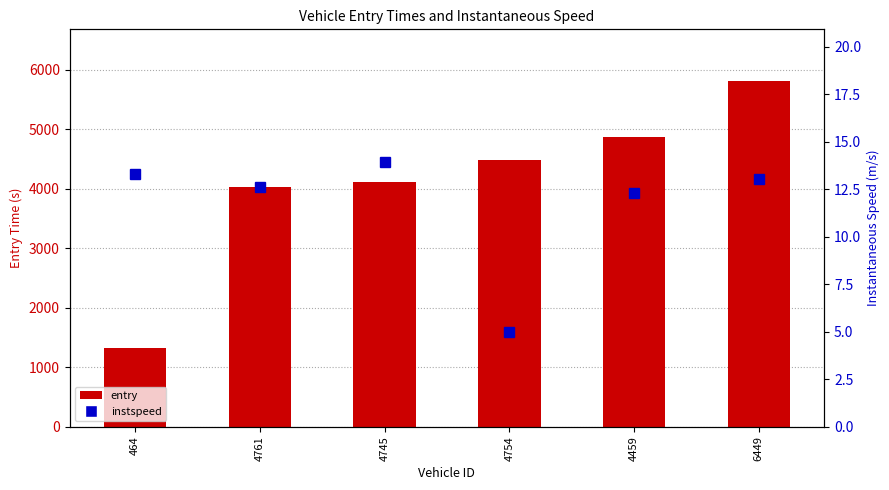

What is the difference between the maximum and minimum values in the instspeed series?

8.9